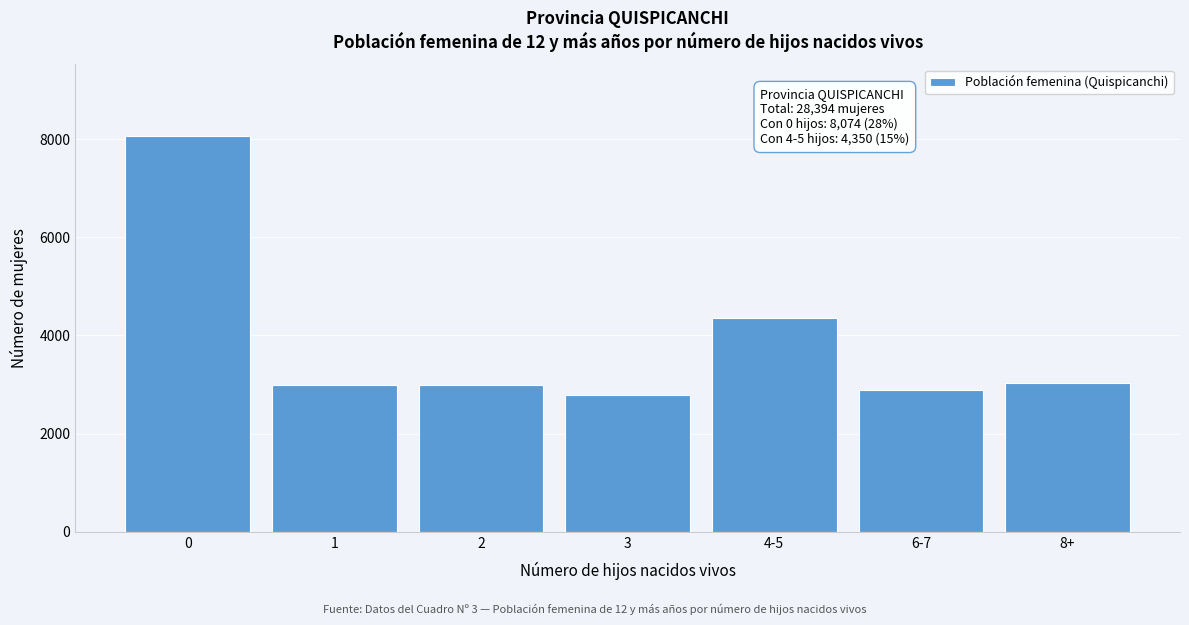

Where is the data nearest to the value 5425?

4-5